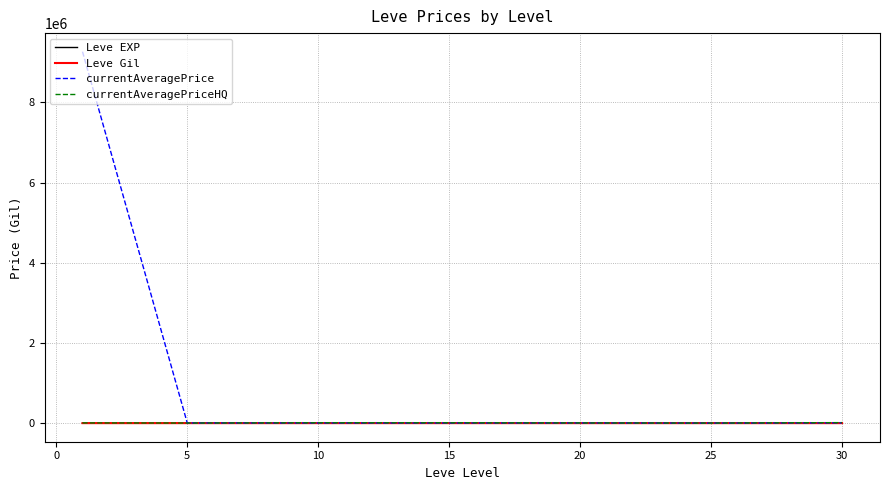

Which series has the largest total across all categories?

currentAveragePrice